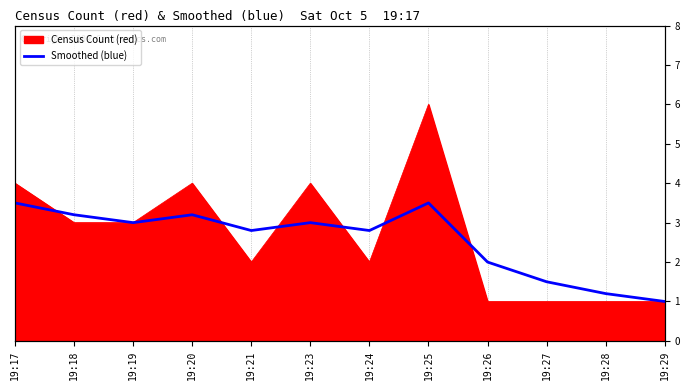

Reading left to right, extract all data points from this chart.

3.5	3.2	3.0	3.2	2.8	3.0	2.8	3.5	2.0	1.5	1.2	1.0